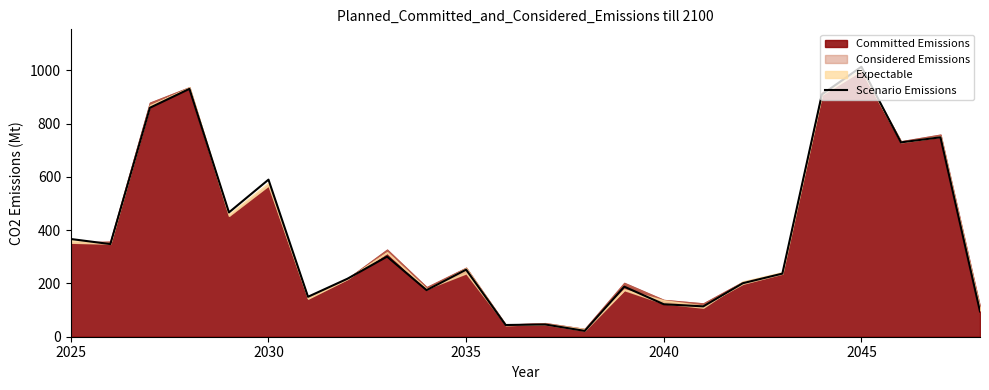

The value of Scenario Emissions at 2030 is 590. True or false?

True